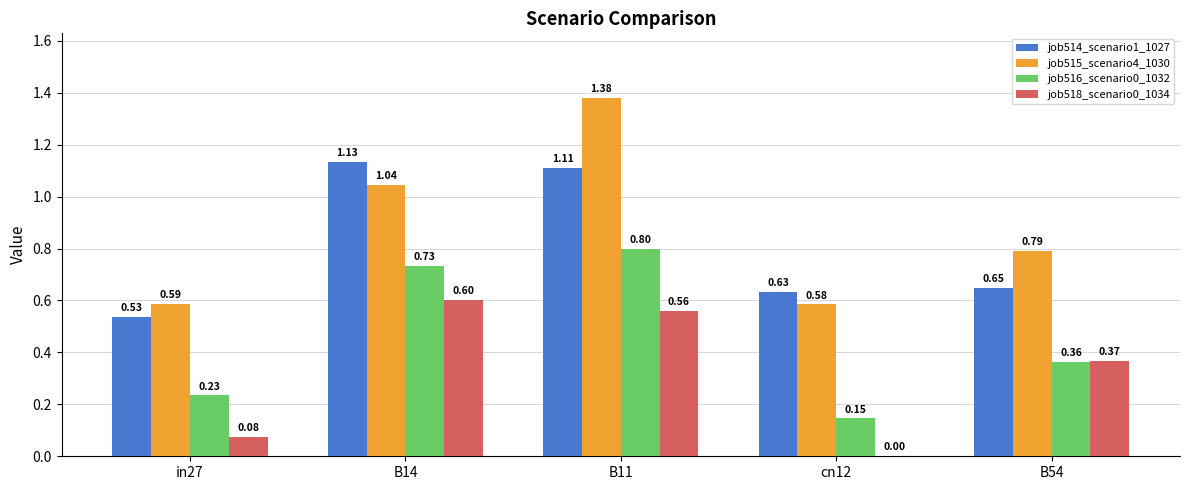

At which category is the sum across all series the highest?

B11